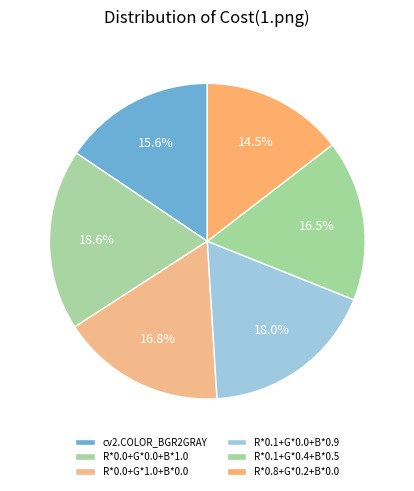

To the nearest percent, what is the average slice percentage?

17%